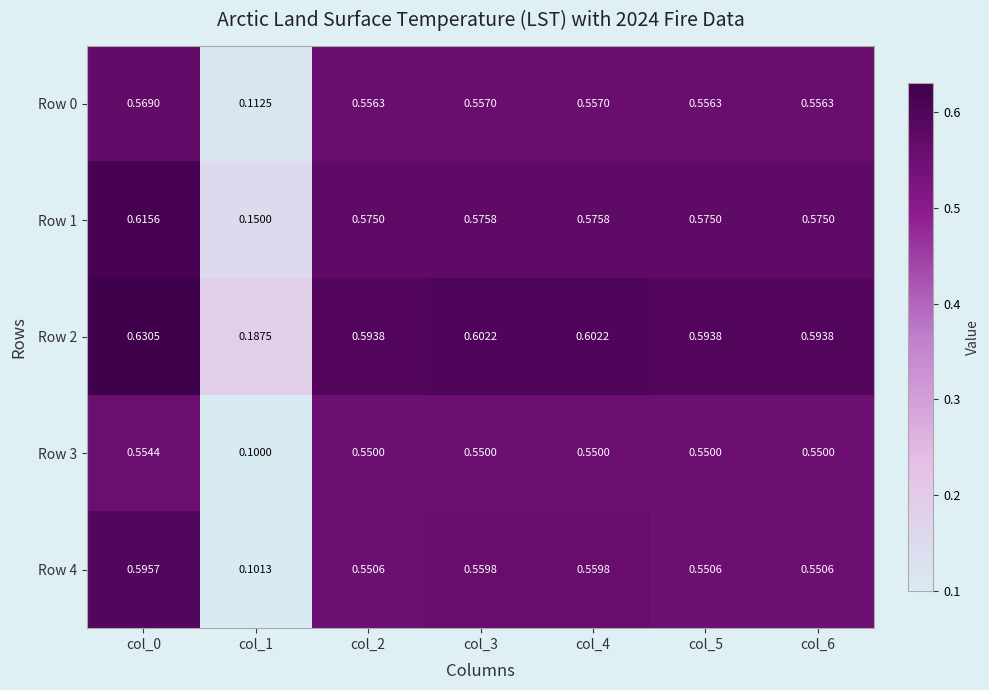

Is the value of Row 0 at col_0 greater than the value of Row 3 at col_3?

Yes